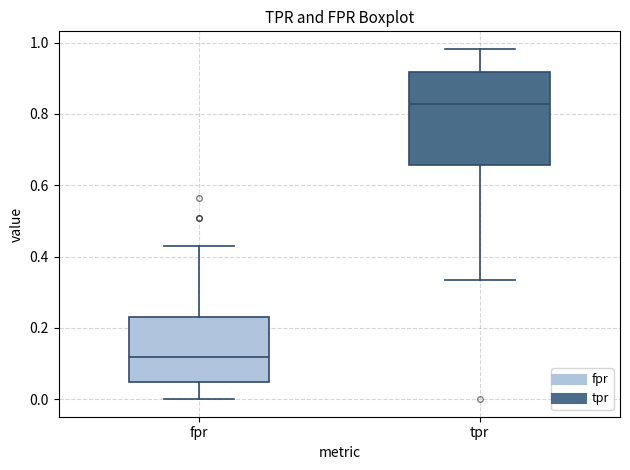

Reading left to right, read every box against the y-axis: the position of its median line, the range the box covers, and the ends of its whiskers. The values are not printed on the chart, so give them approximately, as read against the axis.

fpr: median 0.12, box 0.04 to 0.24, whiskers 0.00 to 0.42
tpr: median 0.82, box 0.66 to 0.92, whiskers 0.34 to 0.98